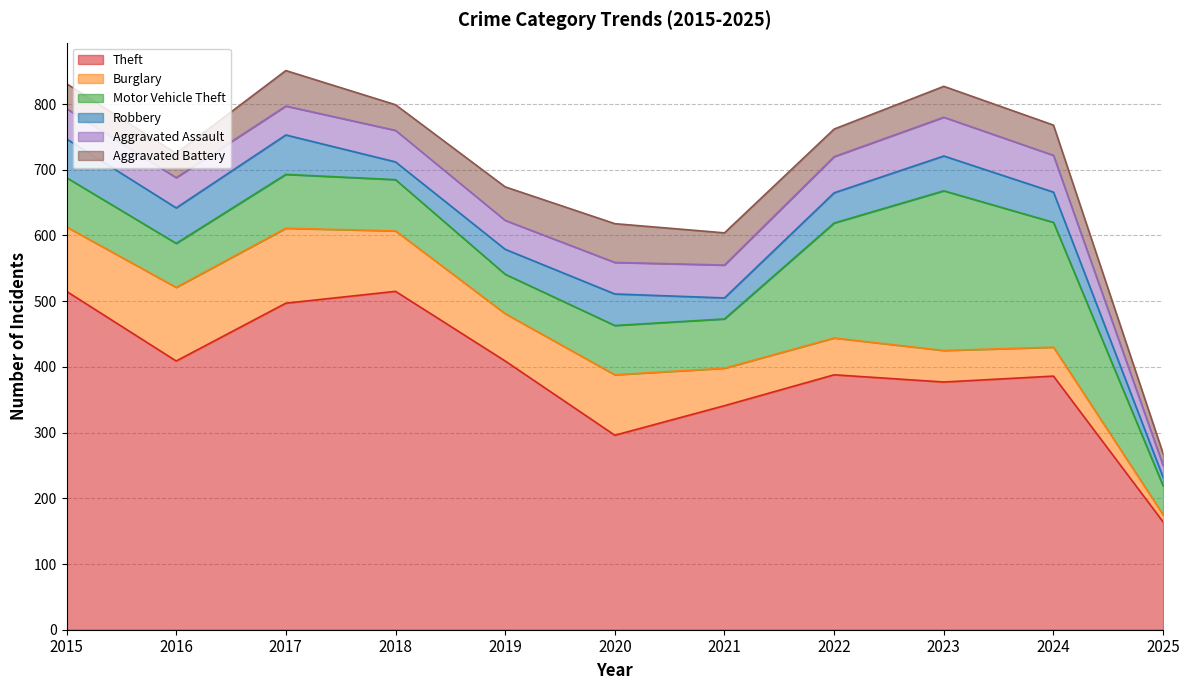

At how many categories does at least one series exceed 177?

10